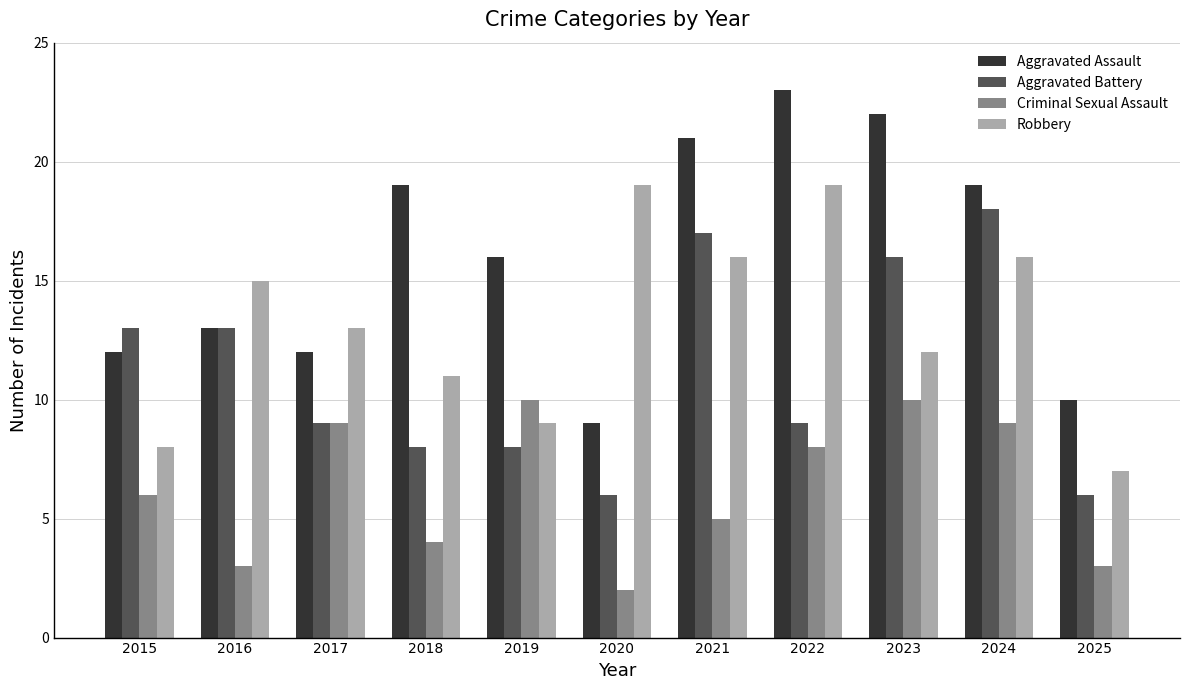

What is the spread (max minus min) of values at 2018?

15